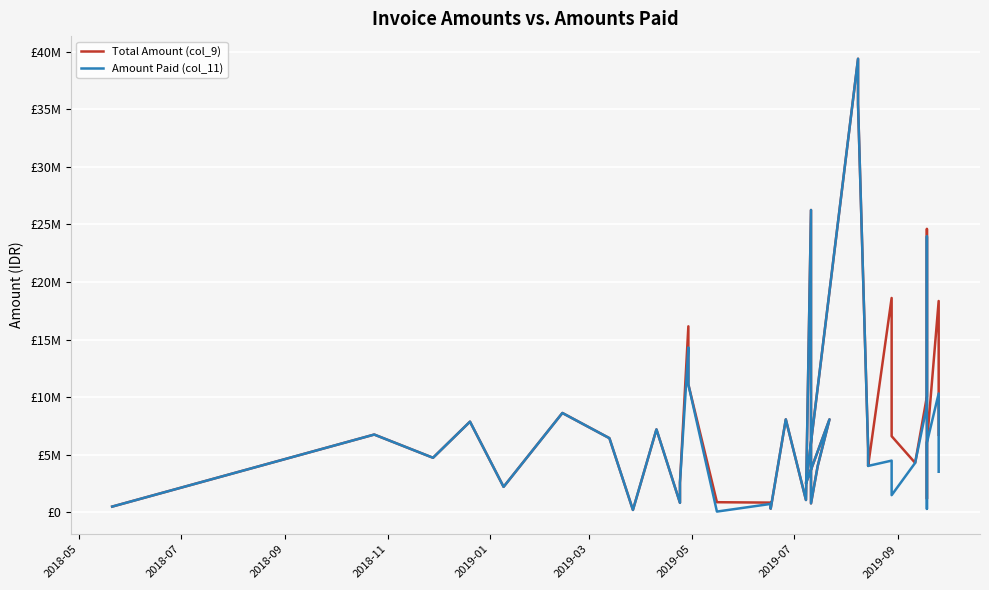

Is the value of Amount Paid (col_11) at 30 greater than the value of Total Amount (col_9) at 39?

No